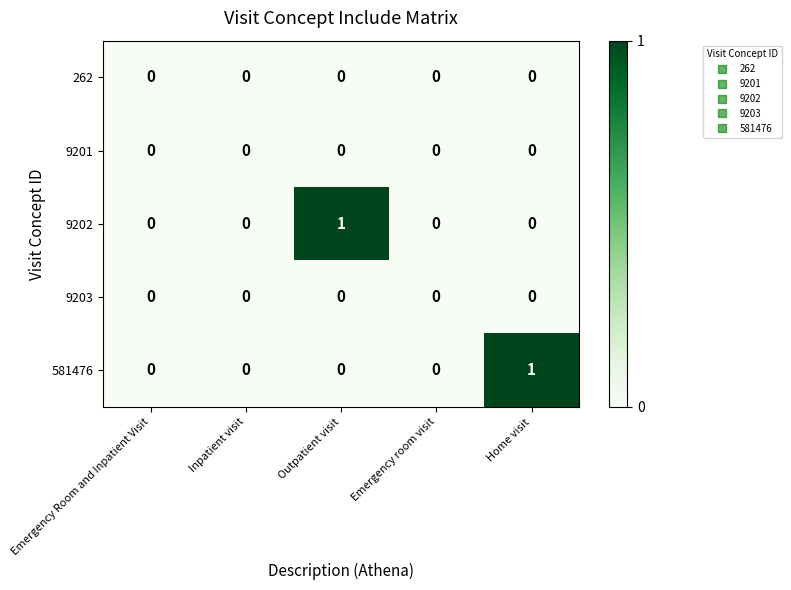

How many 581476 values are between 0 and 1?

5